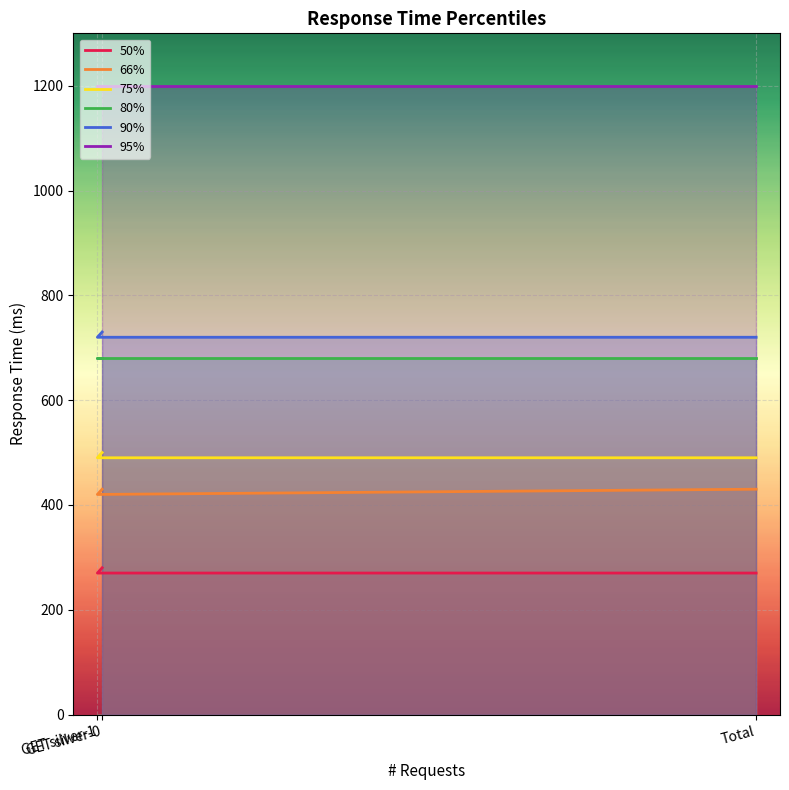

Reading left to right, list all the values displayed in this chart.

50%: GET silver-0=280	GET silver-1=270	Total=270
66%: GET silver-0=430	GET silver-1=420	Total=430
75%: GET silver-0=500	GET silver-1=490	Total=490
80%: GET silver-0=680	GET silver-1=680	Total=680
90%: GET silver-0=730	GET silver-1=720	Total=720
95%: GET silver-0=1200	GET silver-1=1200	Total=1200